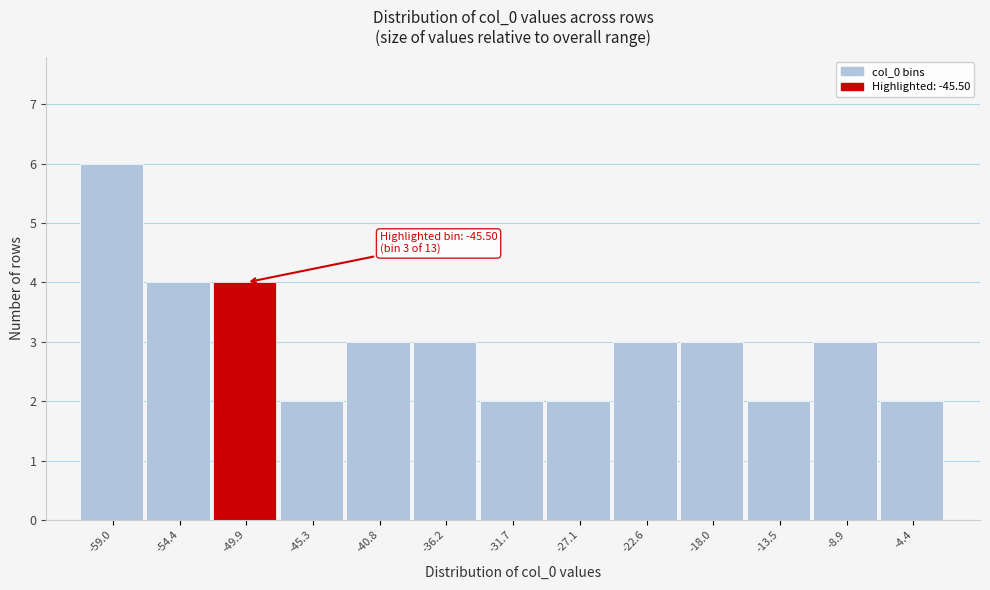

Reading left to right, list all the values displayed in this chart.

6	4	4	2	3	3	2	2	3	3	2	3	2